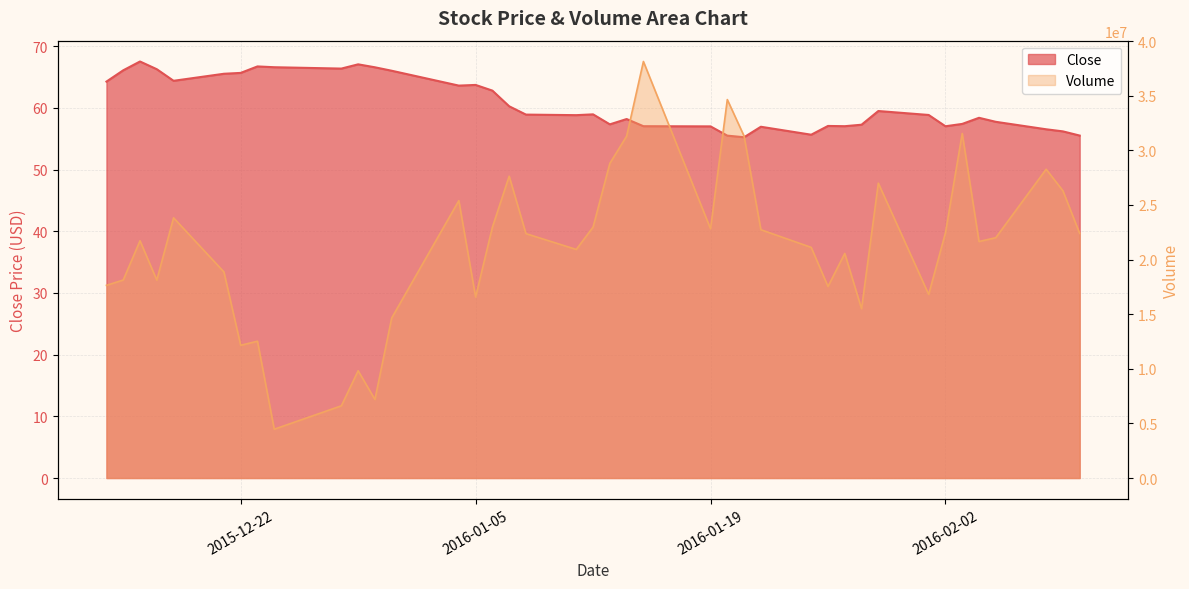

True or false: Close and Volume intersect in this chart.

False